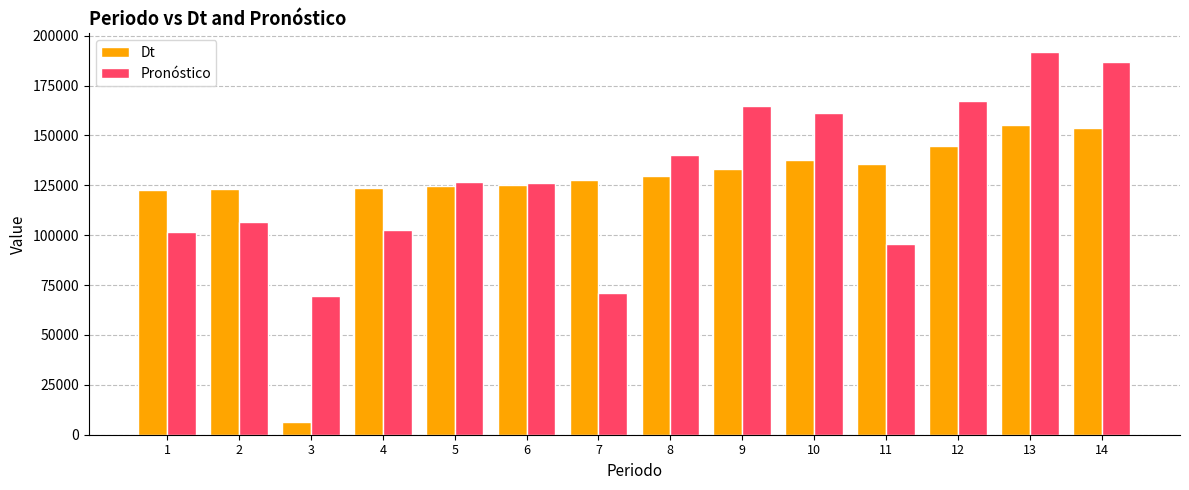

What is the sum of the Pronóstico values at 11 and 12?

262787.4